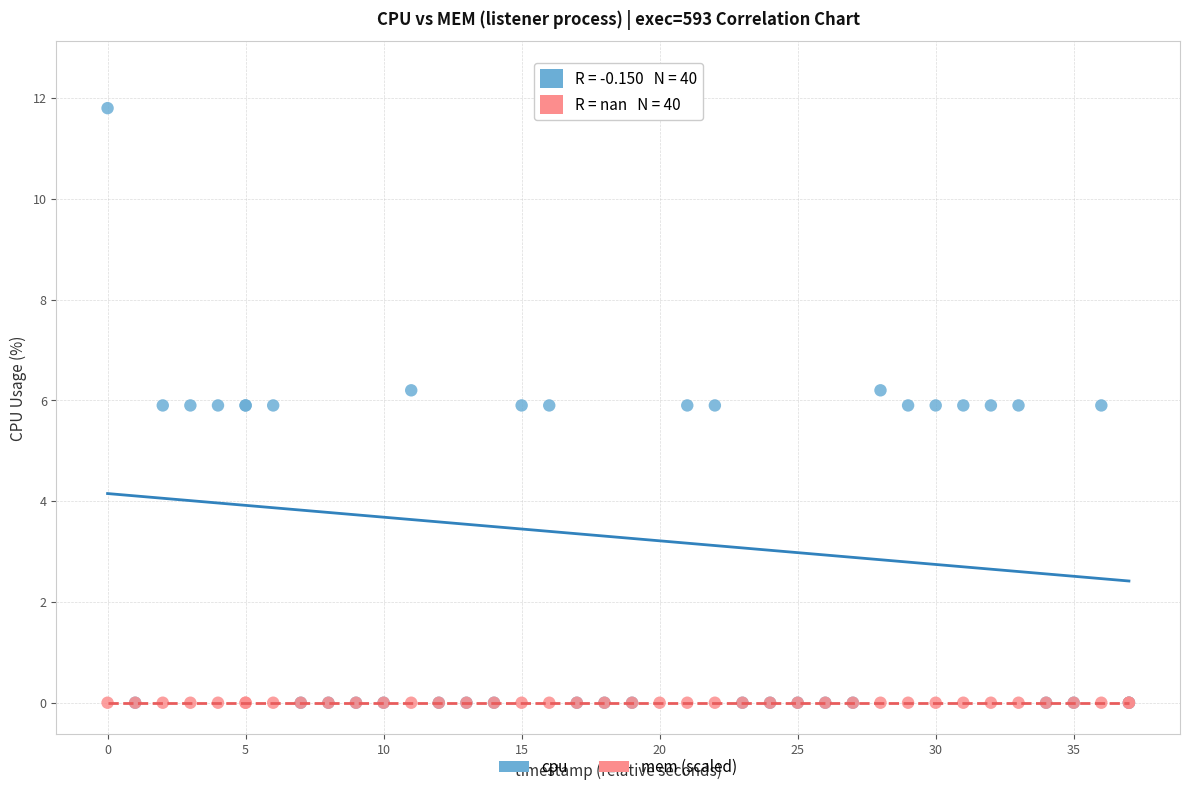

What are all the series names shown in the legend?

cpu, mem (scaled)